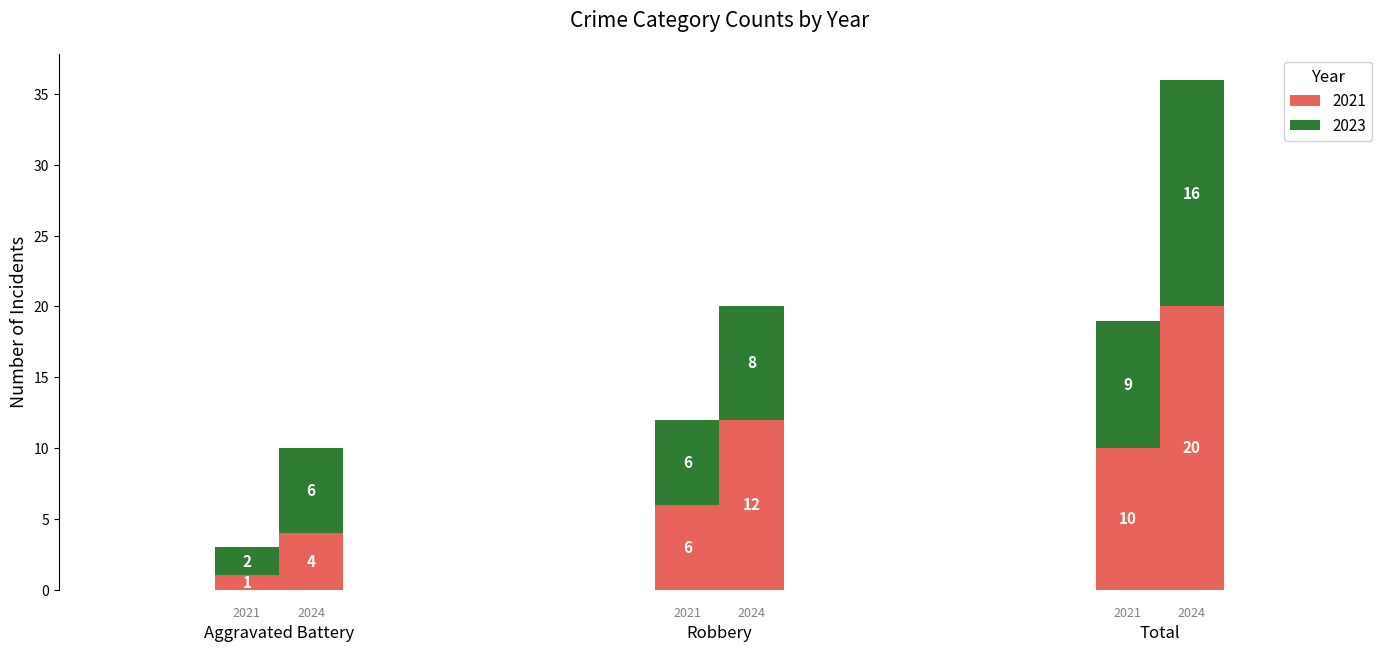

What is the label of the 1st bar from the right?

Total